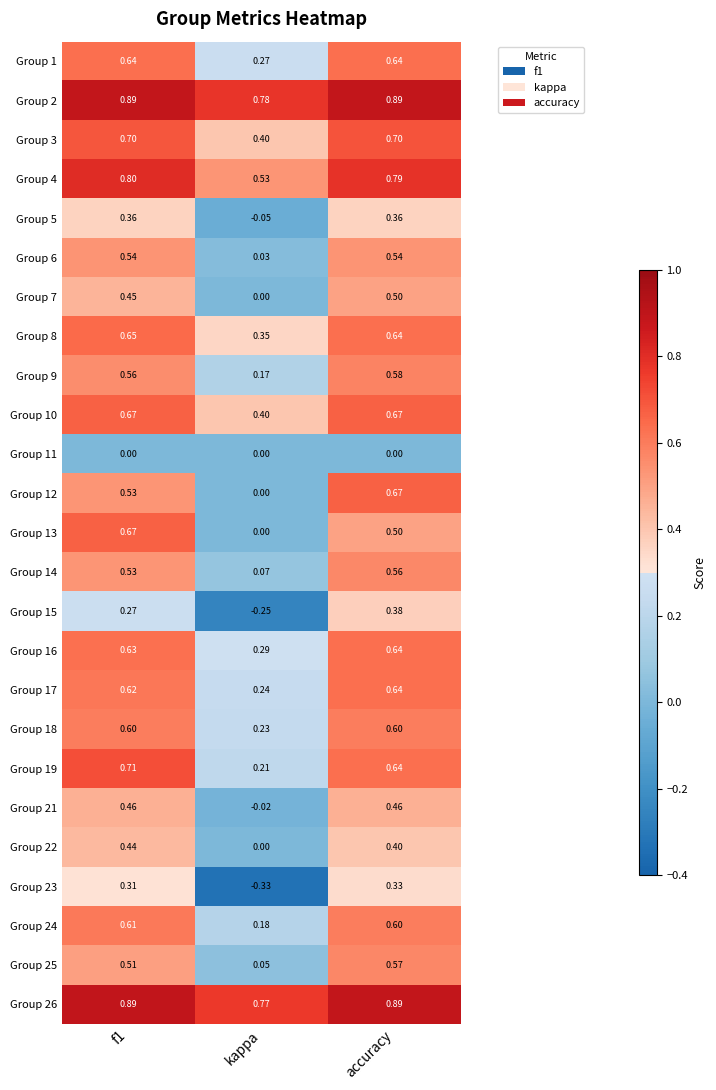

Count the number of categories in the chart.

3